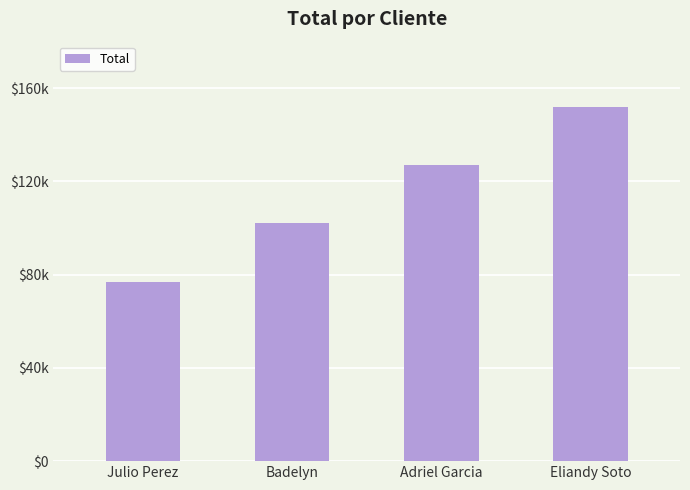

Reading left to right, what are all the values shown in this chart?

77000	102000	127000	152000